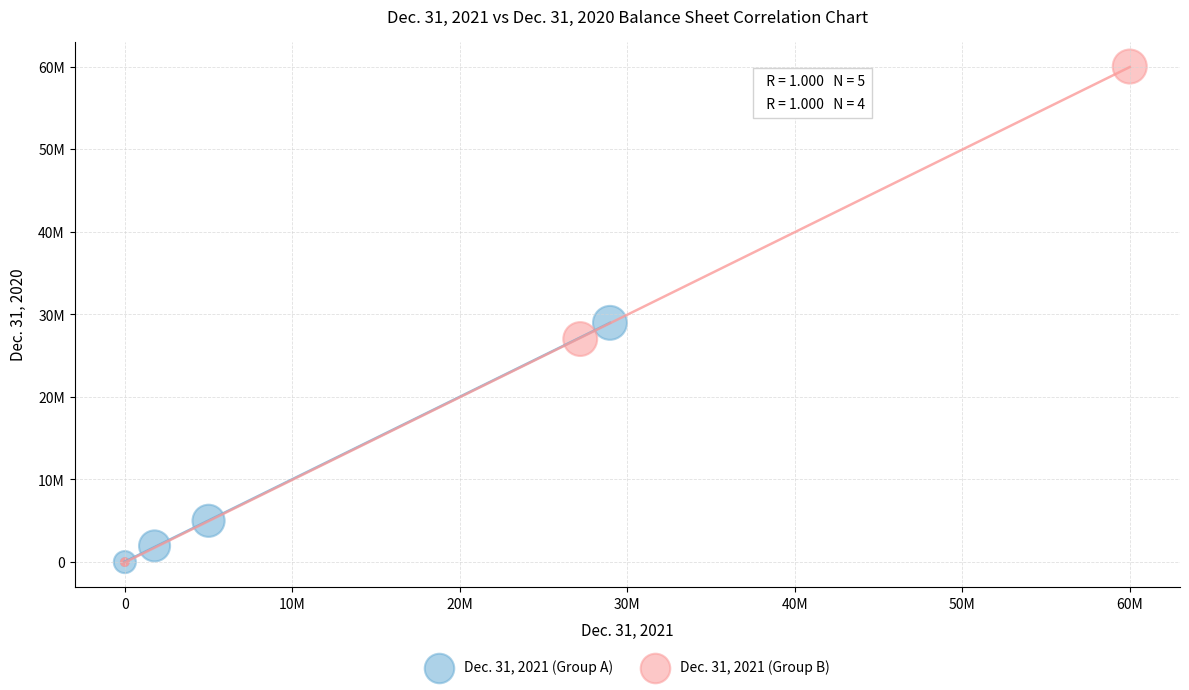

Which series reaches the maximum Y coordinate?

Dec. 31, 2021 (Group B)